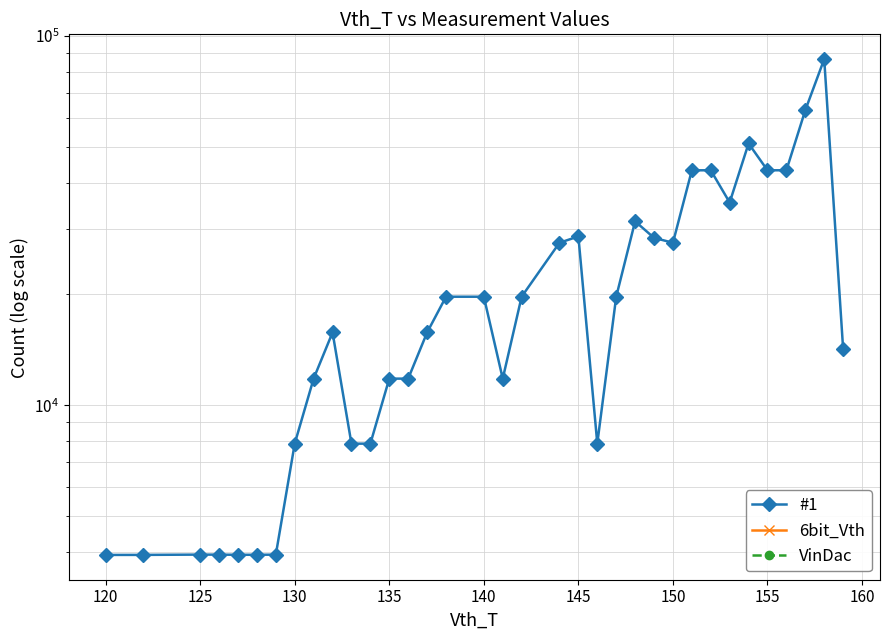

Does the chart display data point markers on the line(s)?

Yes